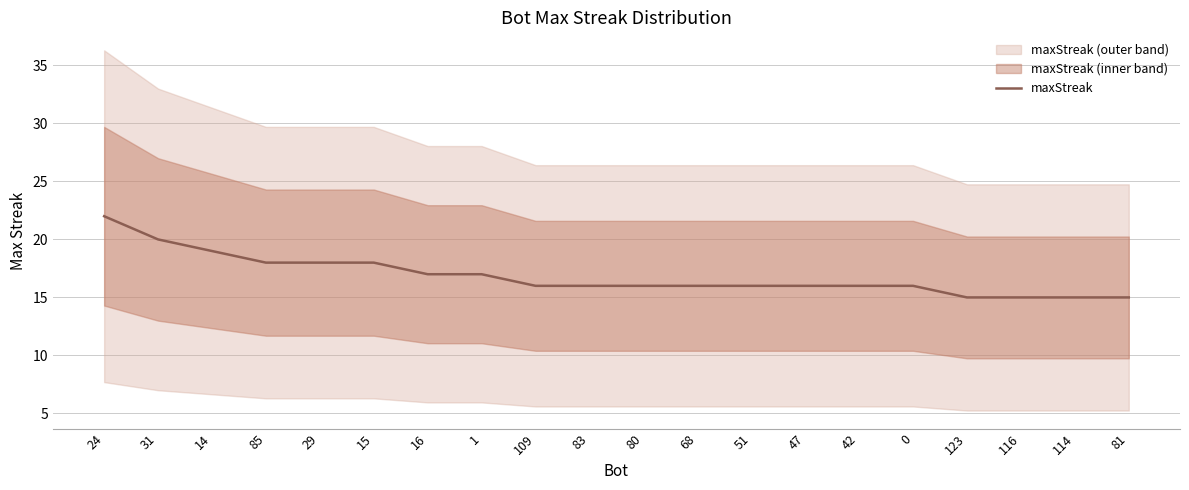

What position from the right is 51?

8